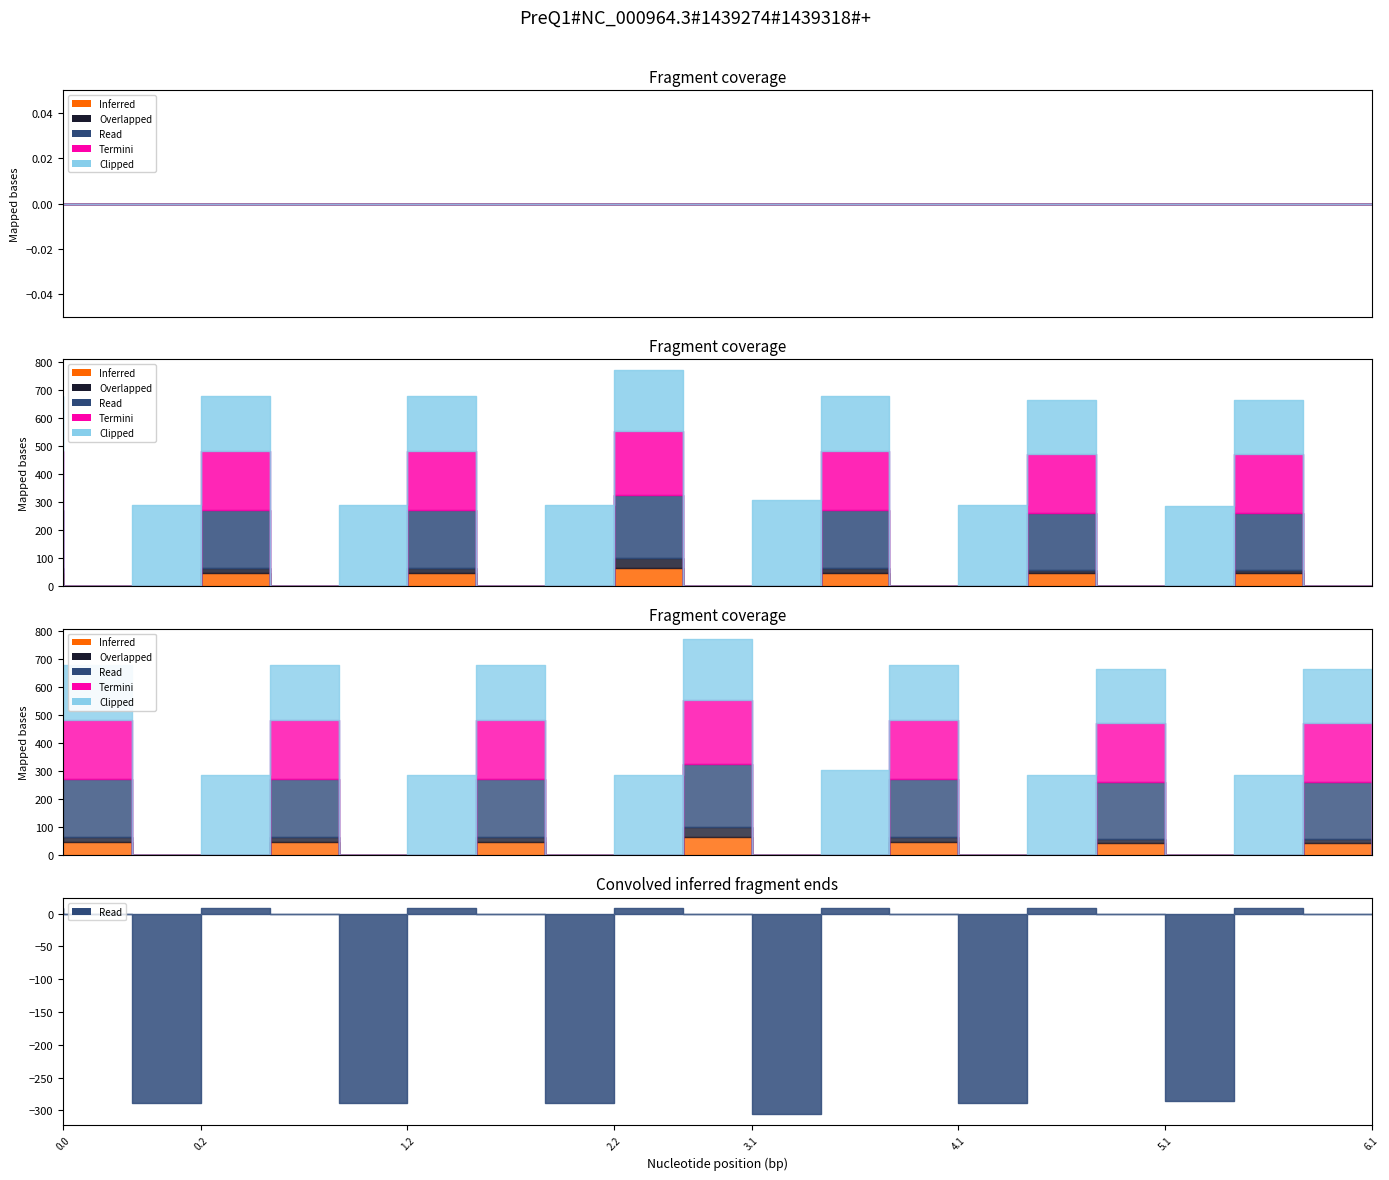

At 4.1, list the series in order from smallest to largest.

Inferred, Overlapped, Read, Termini, Clipped